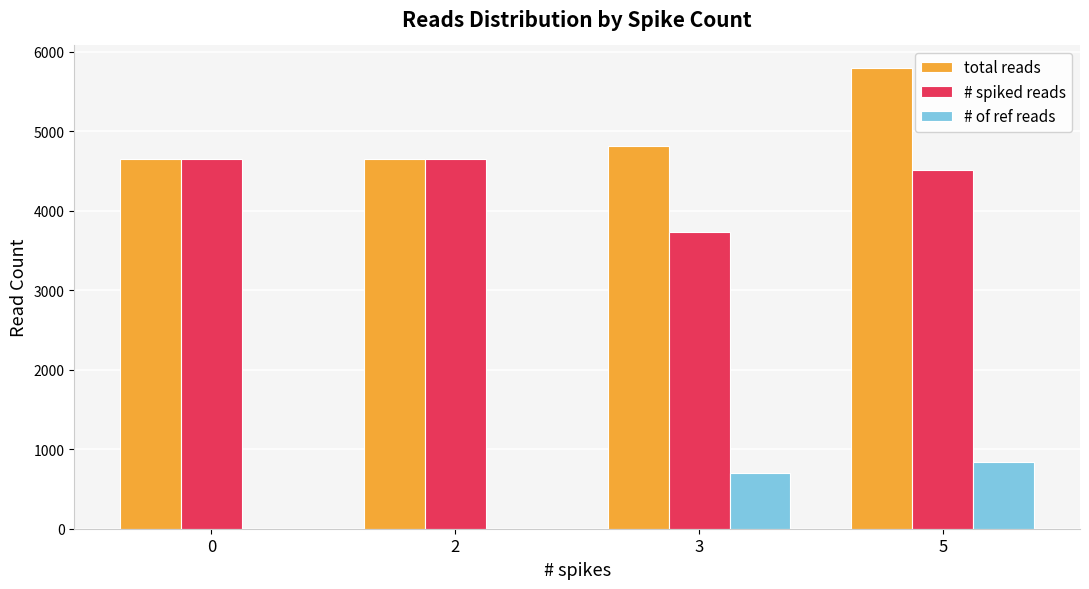

Is the value of # spiked reads at 5 greater than the value of # of ref reads at 5?

Yes